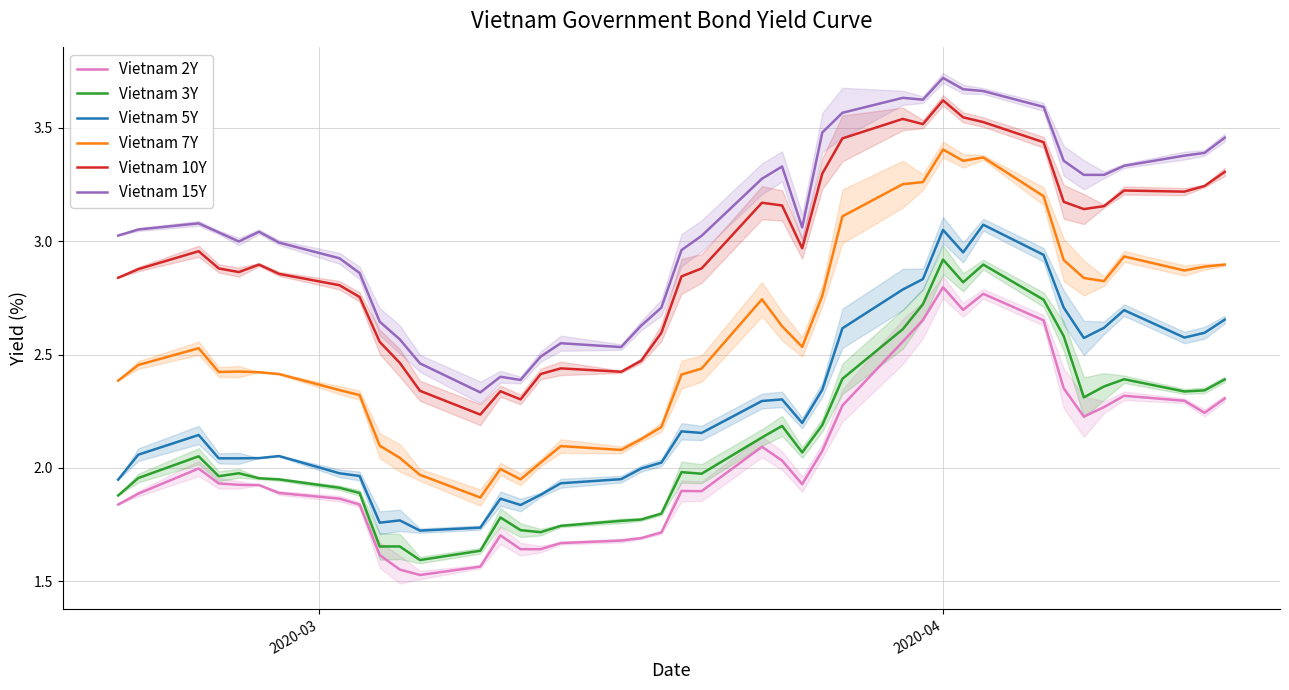

True or false: Vietnam 15Y and Vietnam 10Y cross at least once.

False